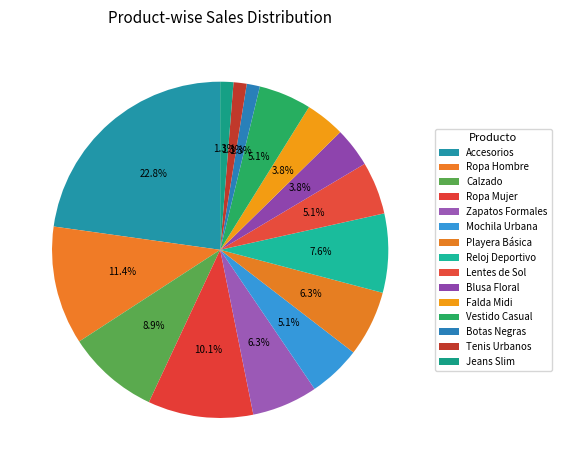

Count the number of slices in the pie.

15